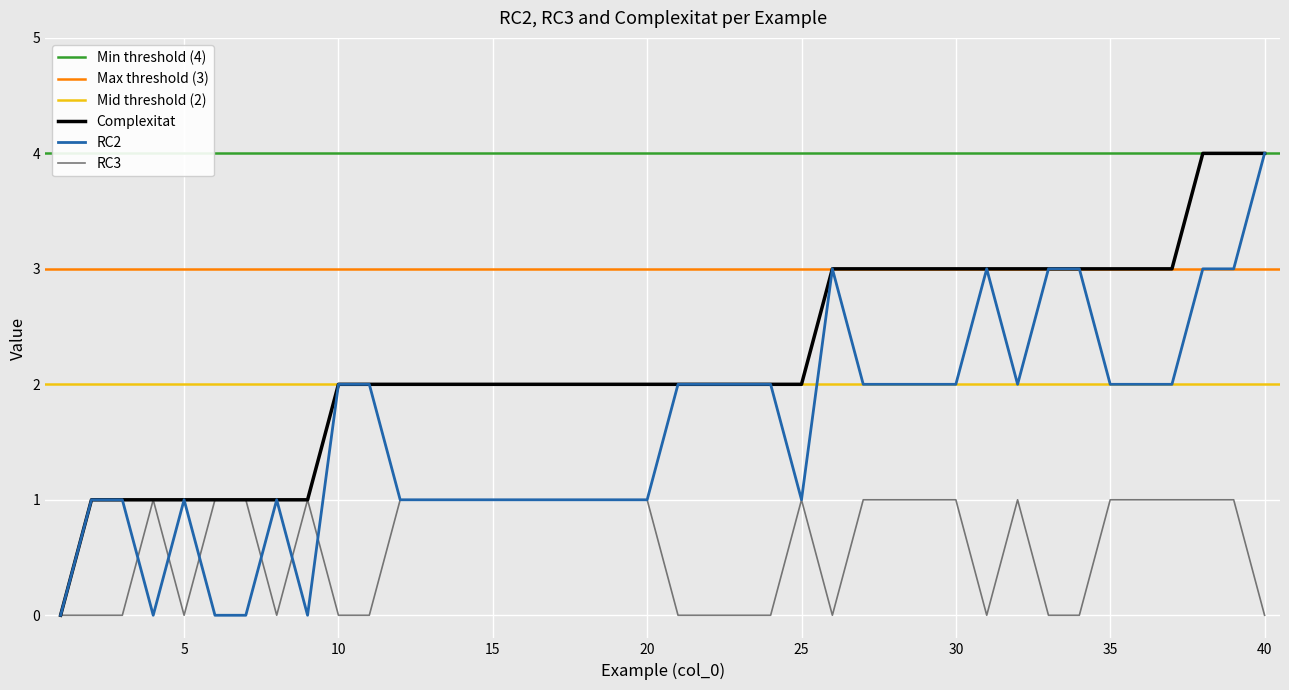

Which series has the largest range (max minus min)?

RC2